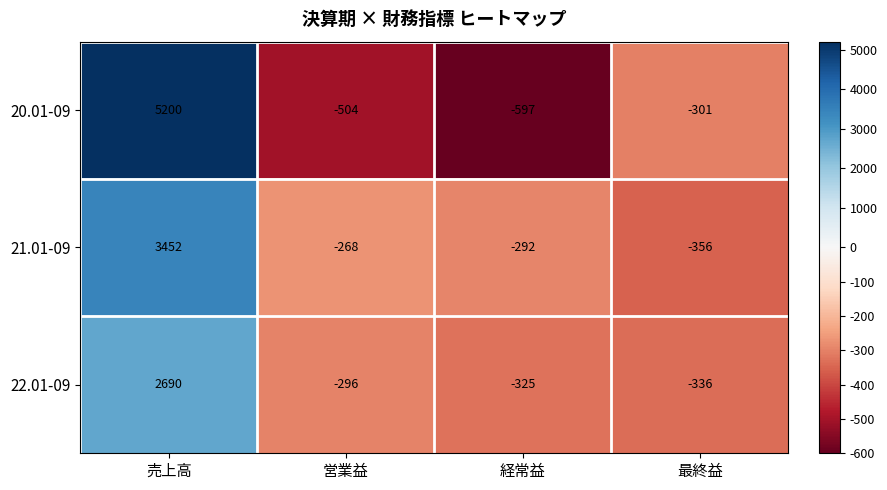

Reading left to right, transcribe all the data shown in this chart.

20.01-09: 売上高=5200	営業益=-504	経常益=-597	最終益=-301
21.01-09: 売上高=3452	営業益=-268	経常益=-292	最終益=-356
22.01-09: 売上高=2690	営業益=-296	経常益=-325	最終益=-336